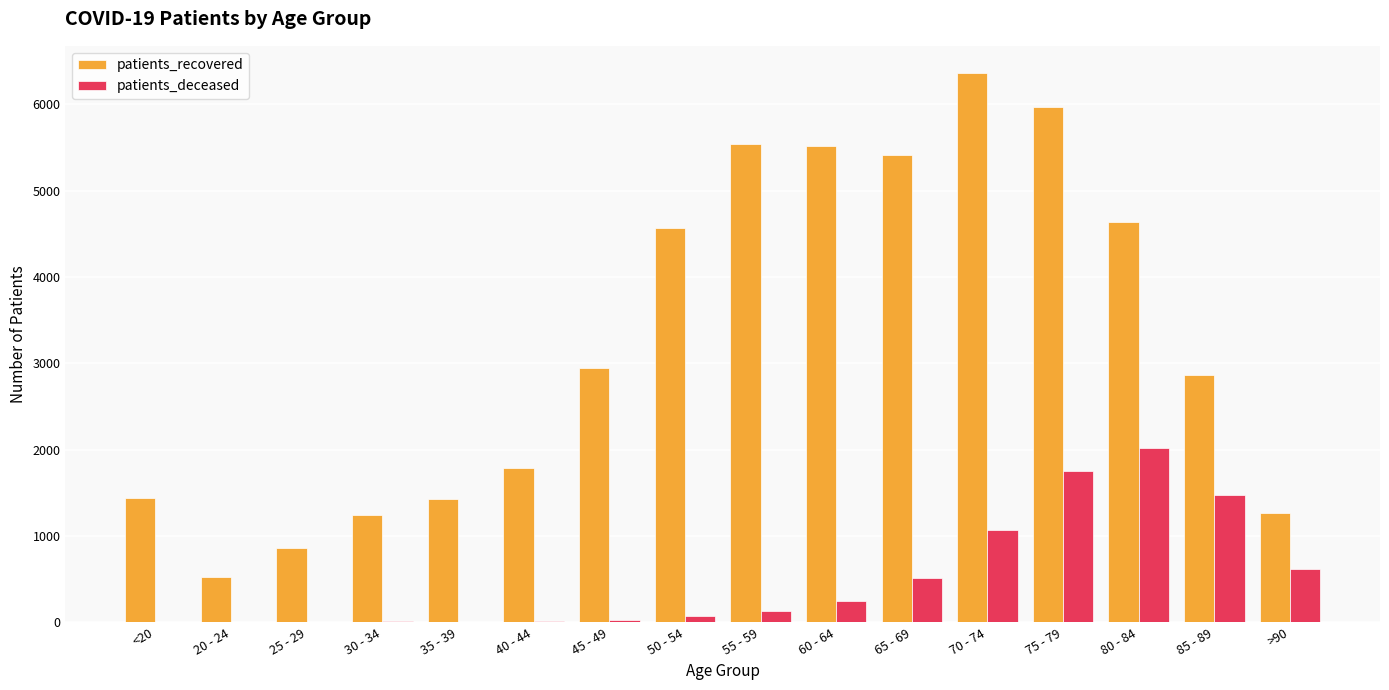

What is the average value of the patients_recovered series?

3272